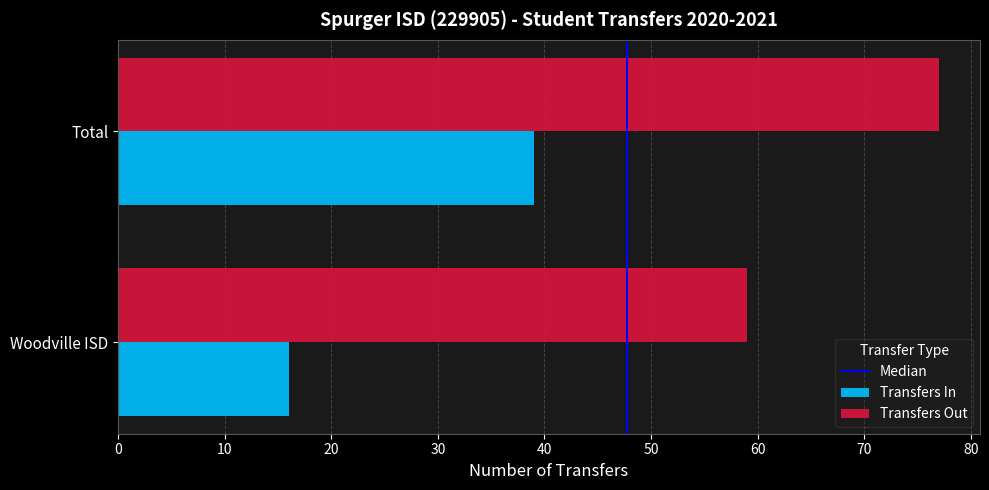

How many distinct data groups are displayed?

2